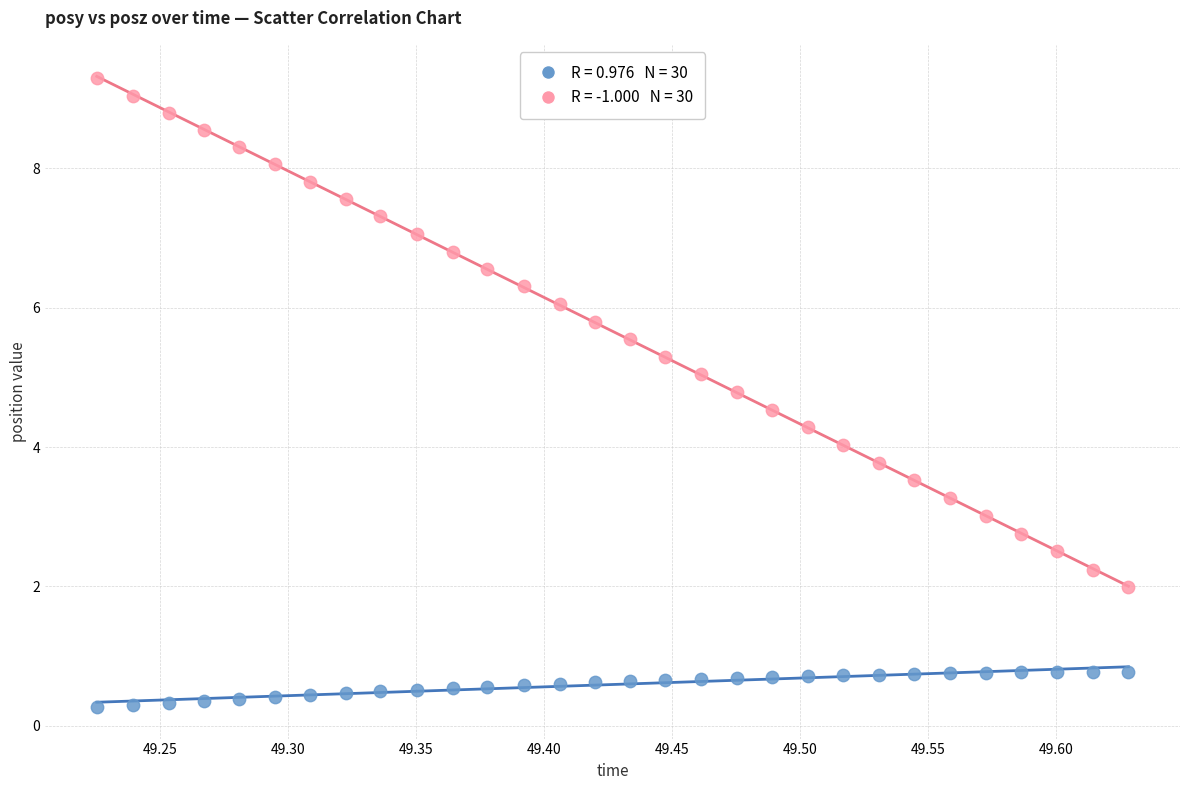

Across all data points, what is the range of Y values (max minus min)?

9.0